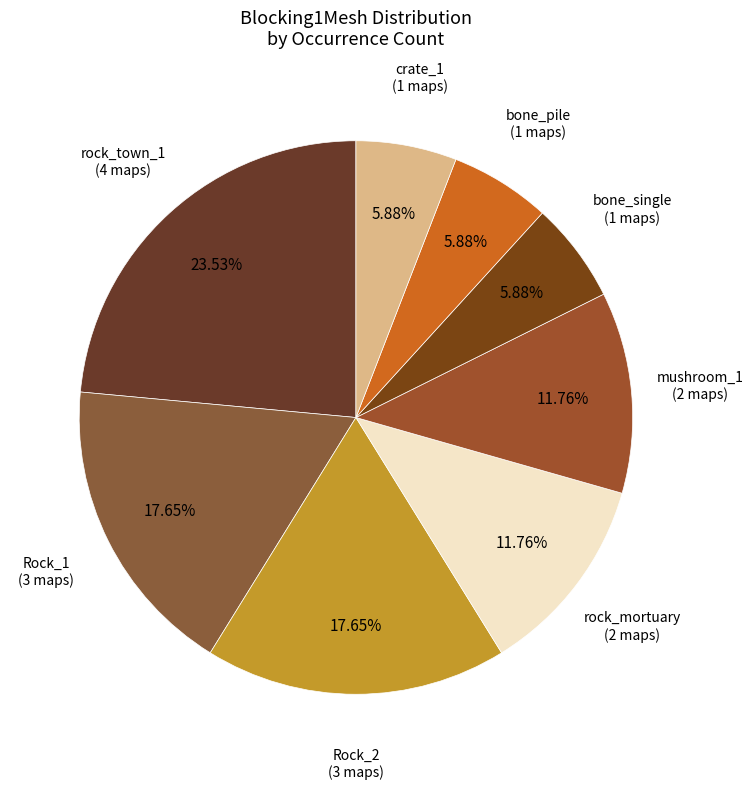

Between bone_pile and Rock_1, which is larger?

Rock_1